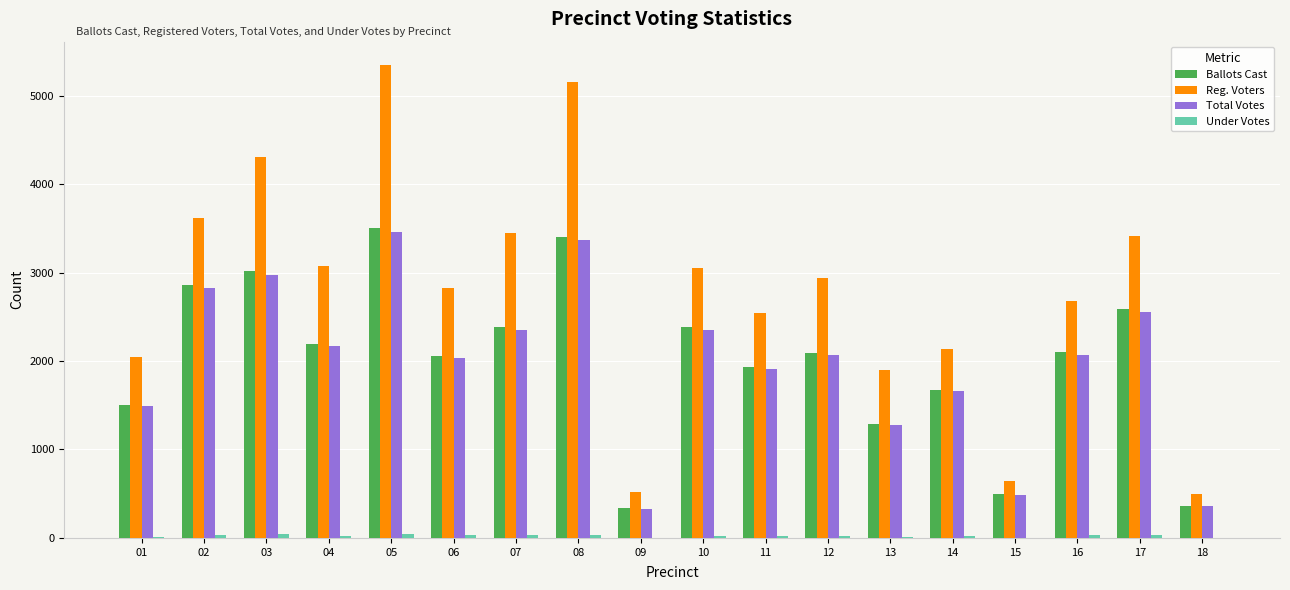

What is the maximum value shown in the chart?

5343